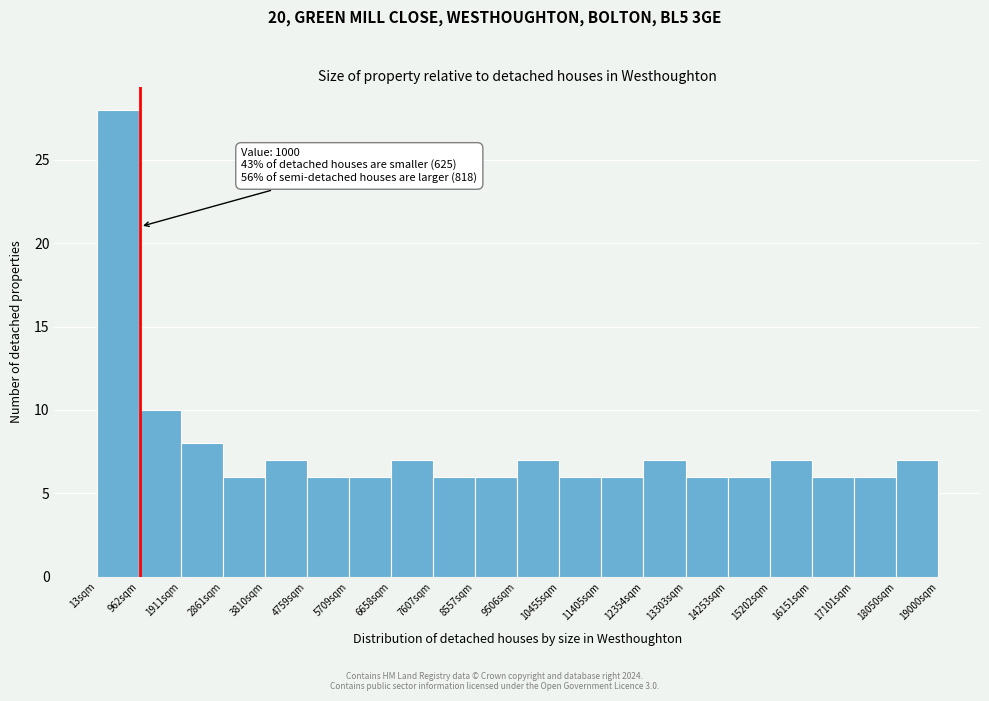

Over which range of the x-axis is the bar tallest?

0 to 1000